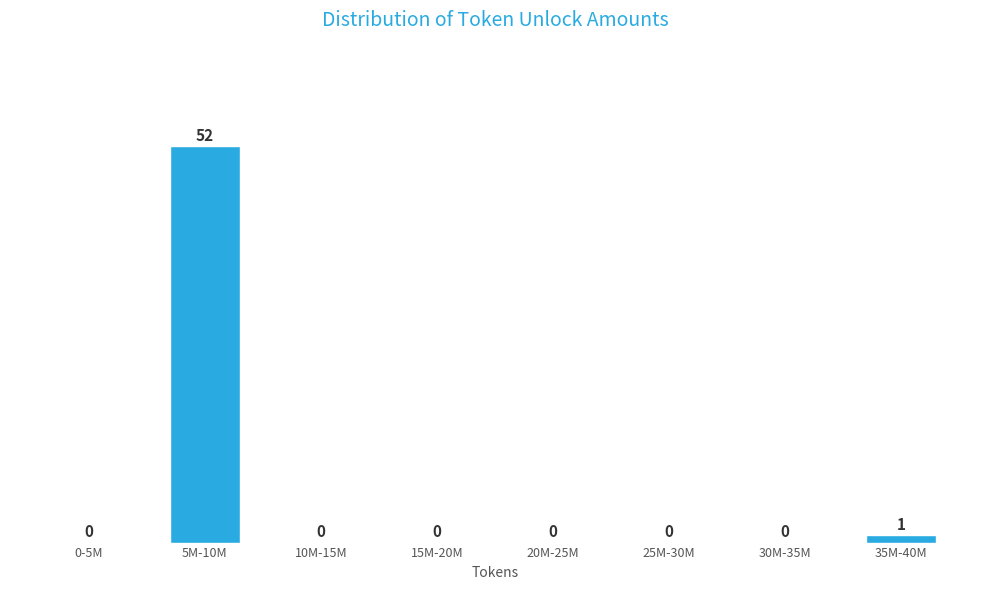

Reading right to left, transcribe all the data shown in this chart.

35M-40M=1	30M-35M=0	25M-30M=0	20M-25M=0	15M-20M=0	10M-15M=0	5M-10M=52	0-5M=0